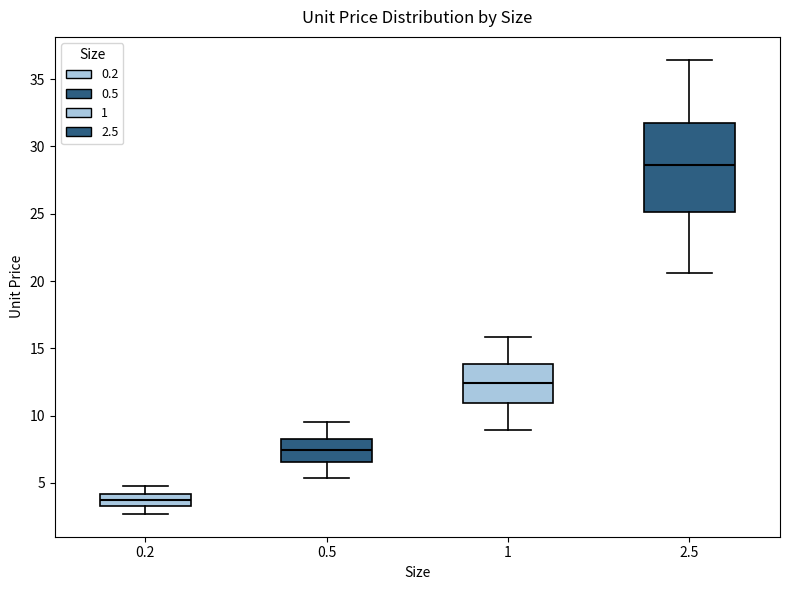

Reading left to right, transcribe this box plot: for each box, give where its median line is, the range the box spans, and where its two whiskers end, as read against the y-axis. The values are not printed on the chart, so give them approximately, as read against the axis.

0.2: median 3.5 (inside the box), box 3.5 to 4.0, whiskers 2.5 to 5.0
0.5: median 7.5, box 6.5 to 8.5, whiskers 5.5 to 9.5
1: median 12.5, box 11.0 to 14.0, whiskers 9.0 to 16.0
2.5: median 28.5, box 25.0 to 31.5, whiskers 20.5 to 36.5